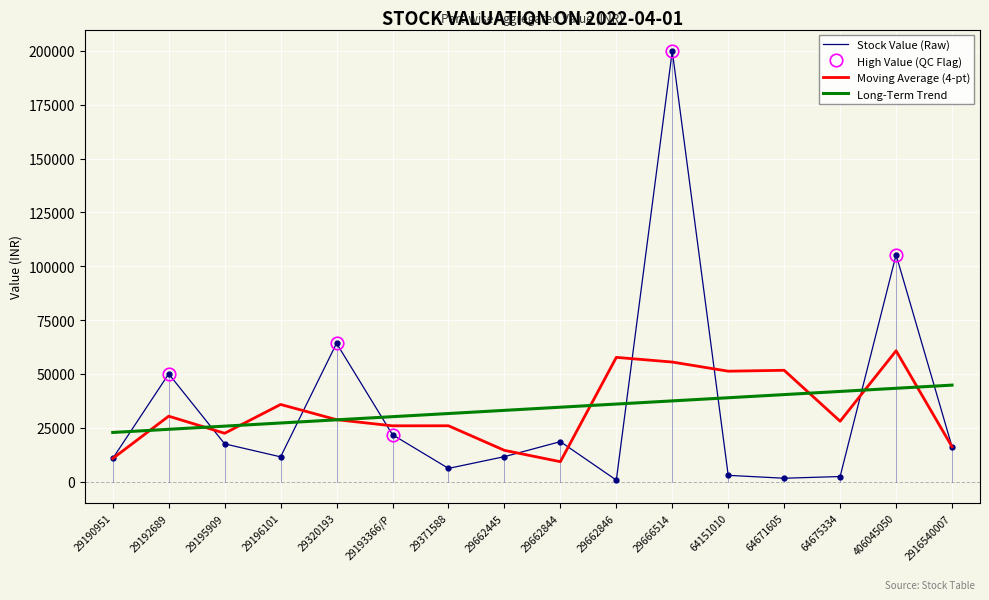

What is the difference between the maximum and minimum values?

199161.5